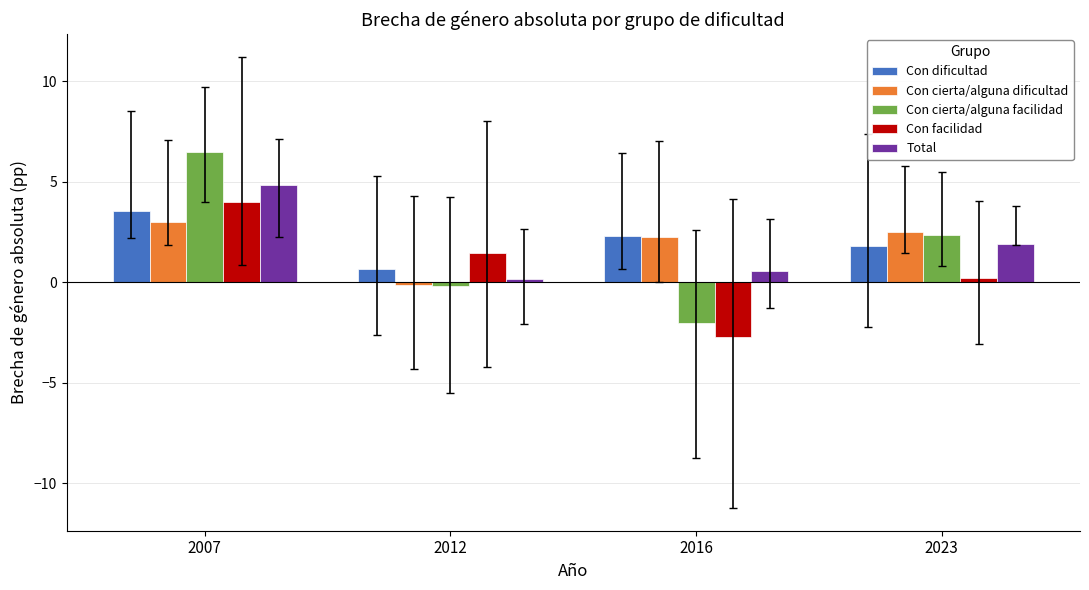

What is the value of the Con cierta/alguna facilidad bar at the 4th from the left?

2.4